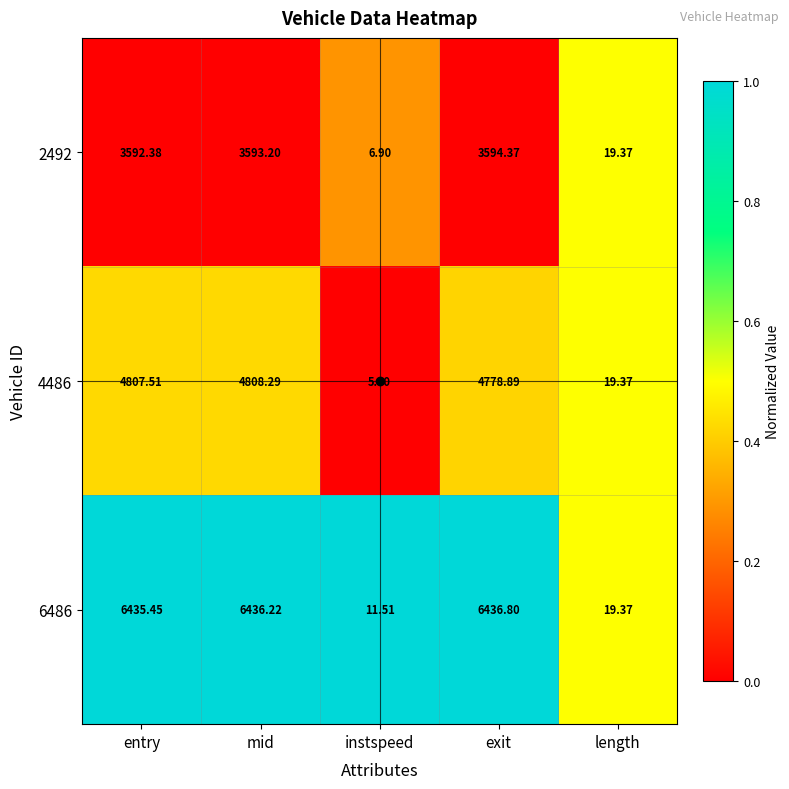

Where is 4486 nearest to the value 2406?

exit